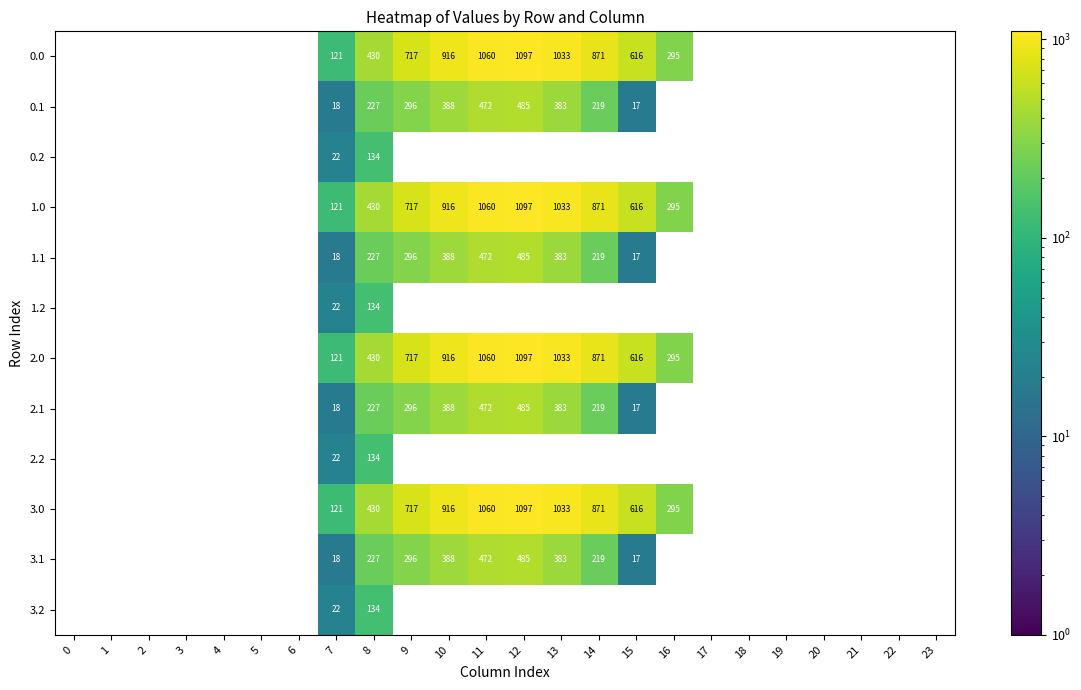

Is the value of 0.1 at 7 greater than the value of 0.0 at 10?

No